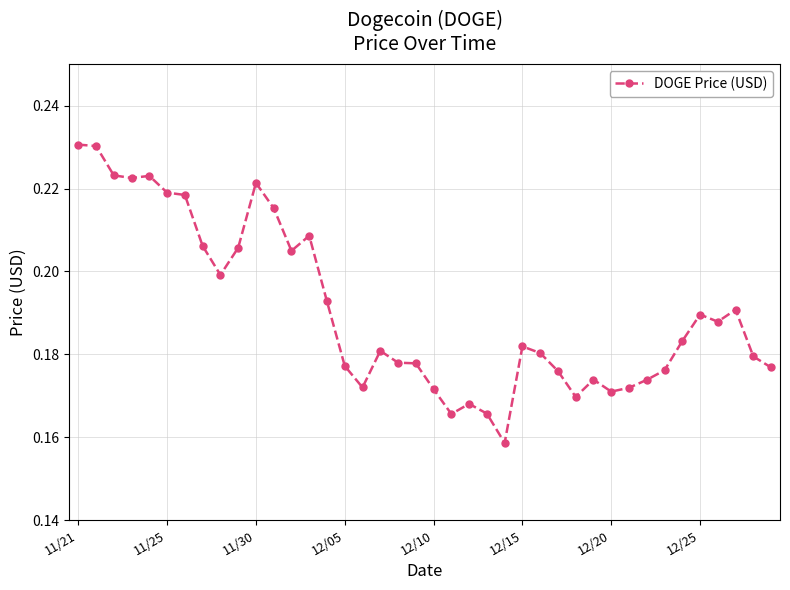

How many values are between 0 and 1?

40